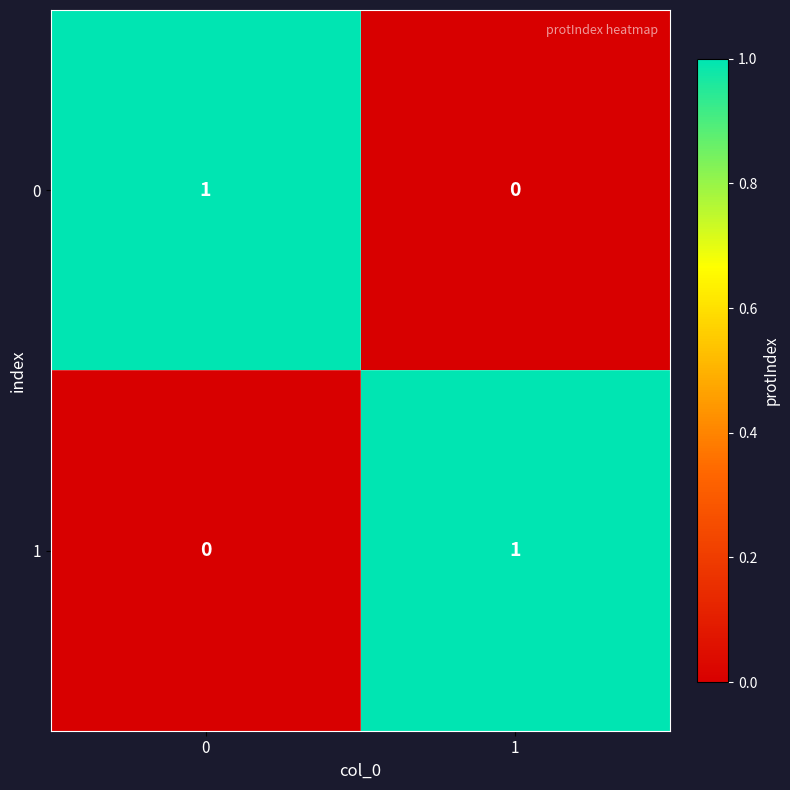

At 0, list the series in order from largest to smallest.

0, 1